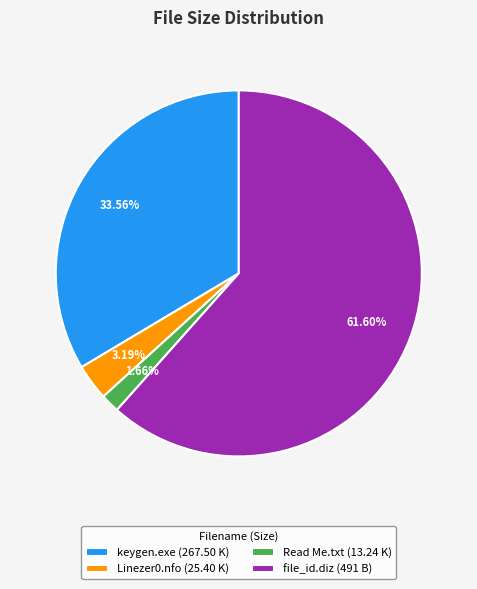

What percentage do Linezer0.nfo and keygen.exe together represent?

36.7%